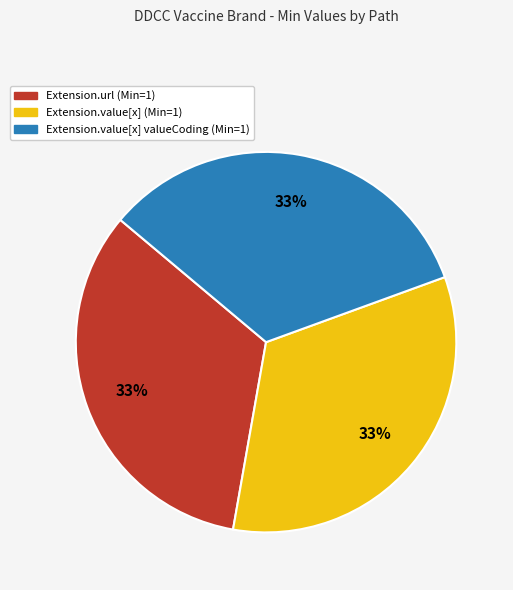

Does any single category account for the majority?

No